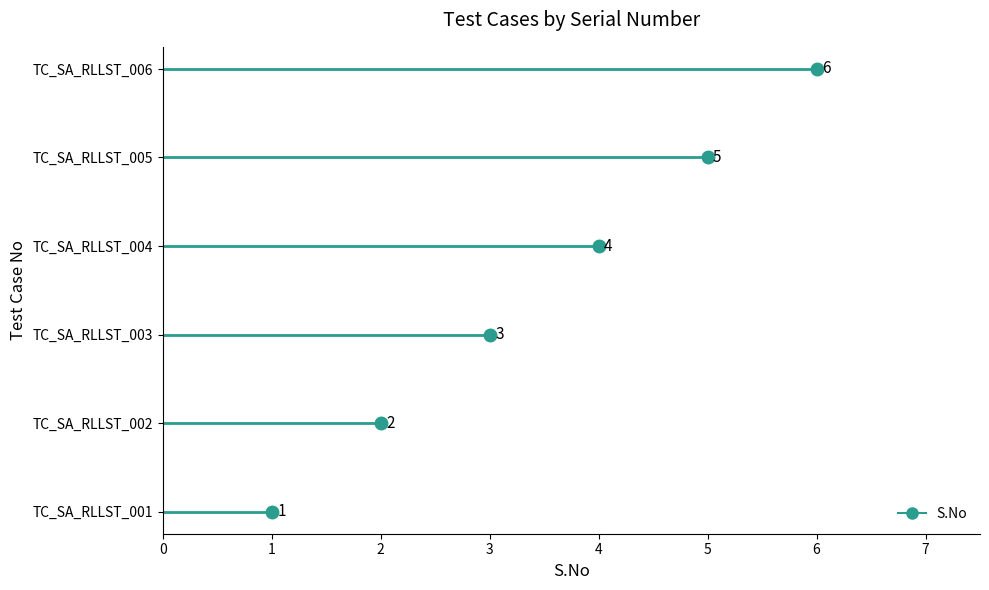

What is the change in value from TC_SA_RLLST_001 to TC_SA_RLLST_005?

+4